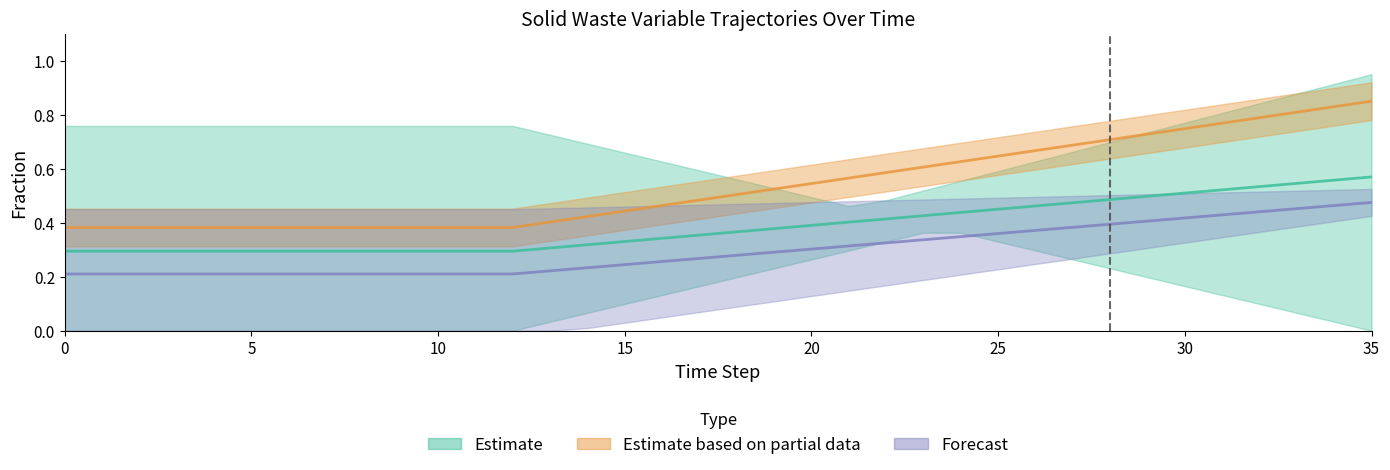

True or false: frac_waso_non_recycled_open_dump and frac_waso_non_recycled_landfilled intersect in this chart.

False